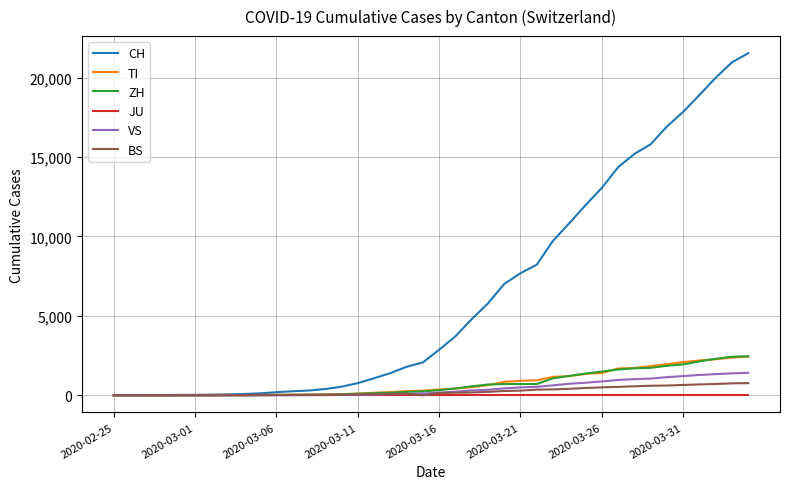

Does the chart have visible grid lines?

Yes